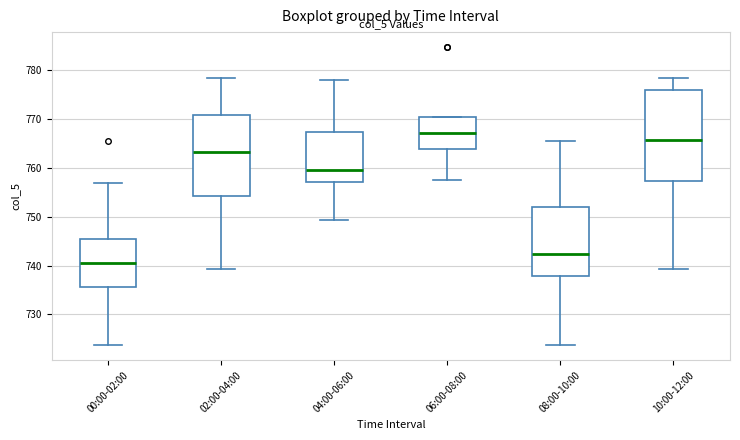

Which box's median line is the highest?

06:00-08:00